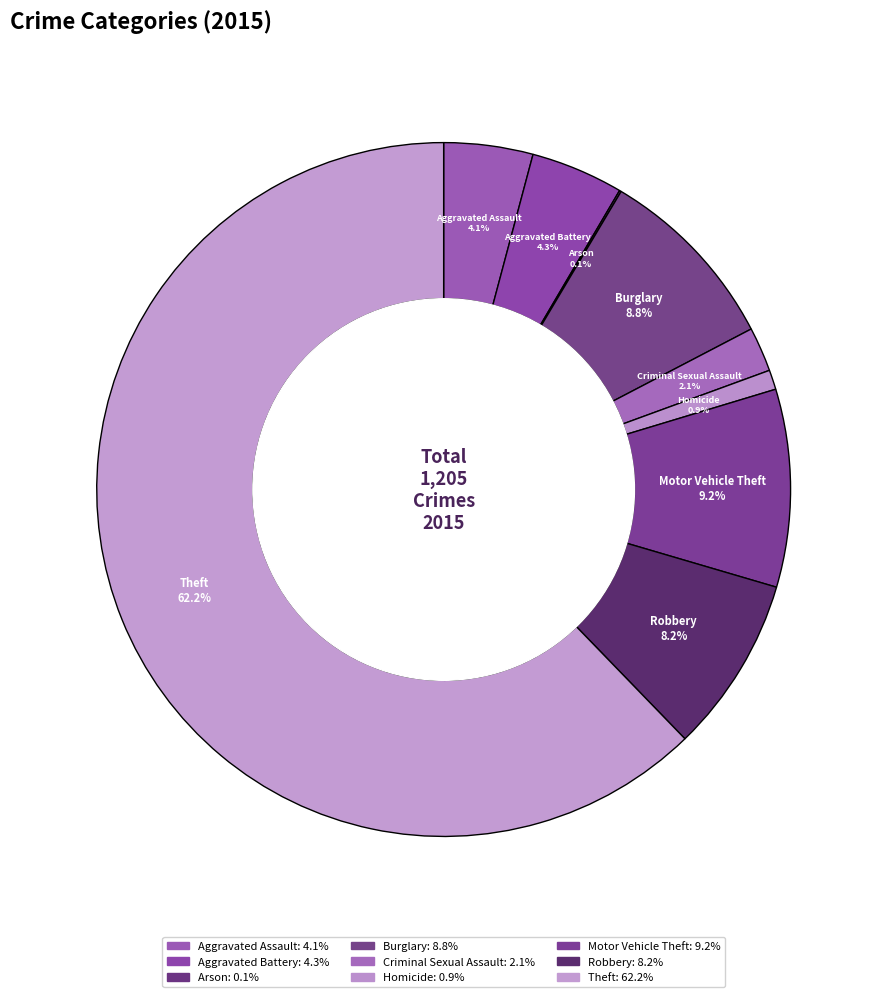

Which has a higher value, Criminal Sexual Assault or Aggravated Assault?

Aggravated Assault